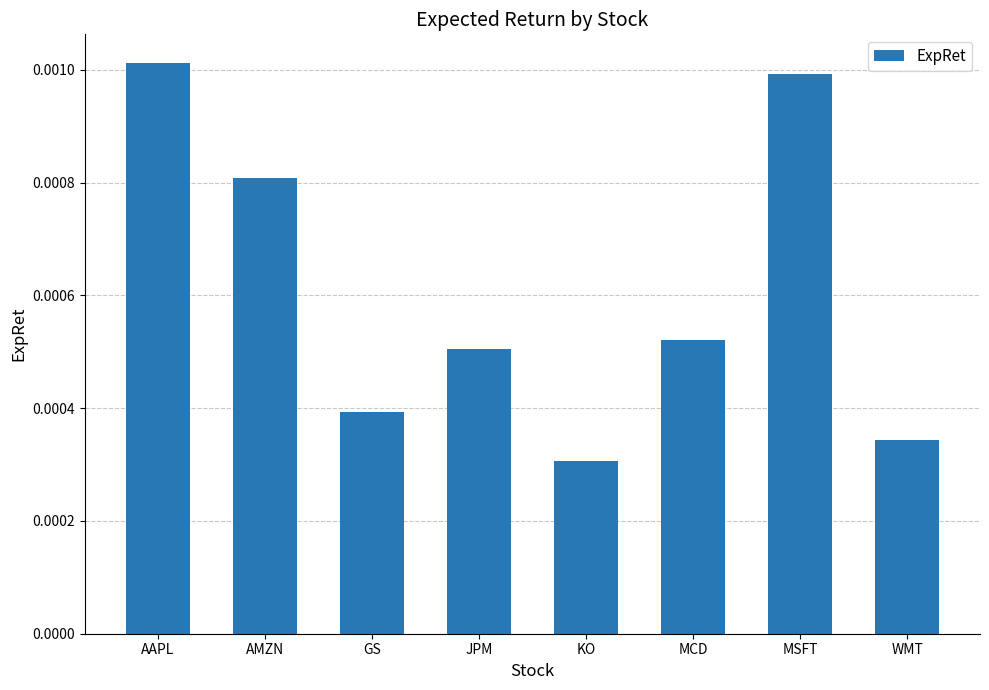

Are the bars horizontal?

No